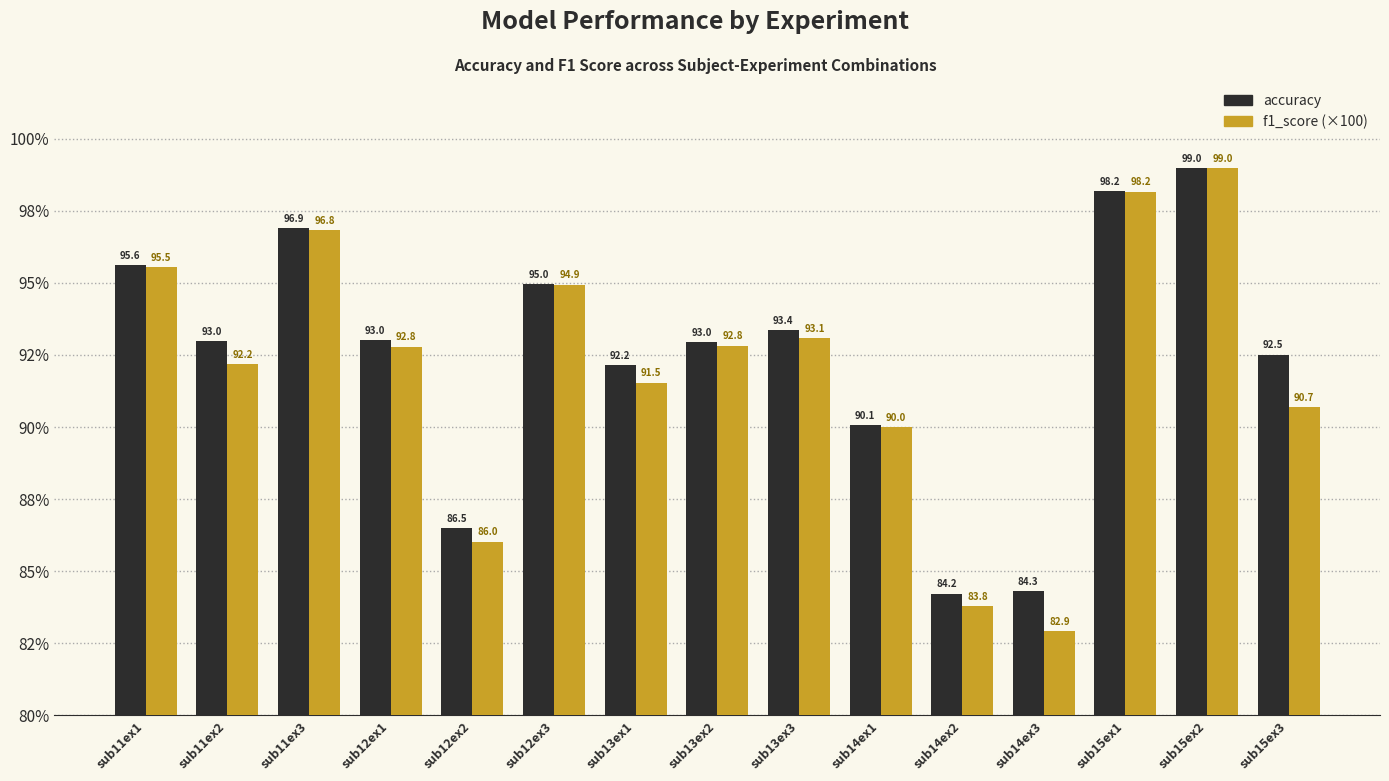

What is the value of the f1_score (×100) bar at the 8th from the left?

92.8